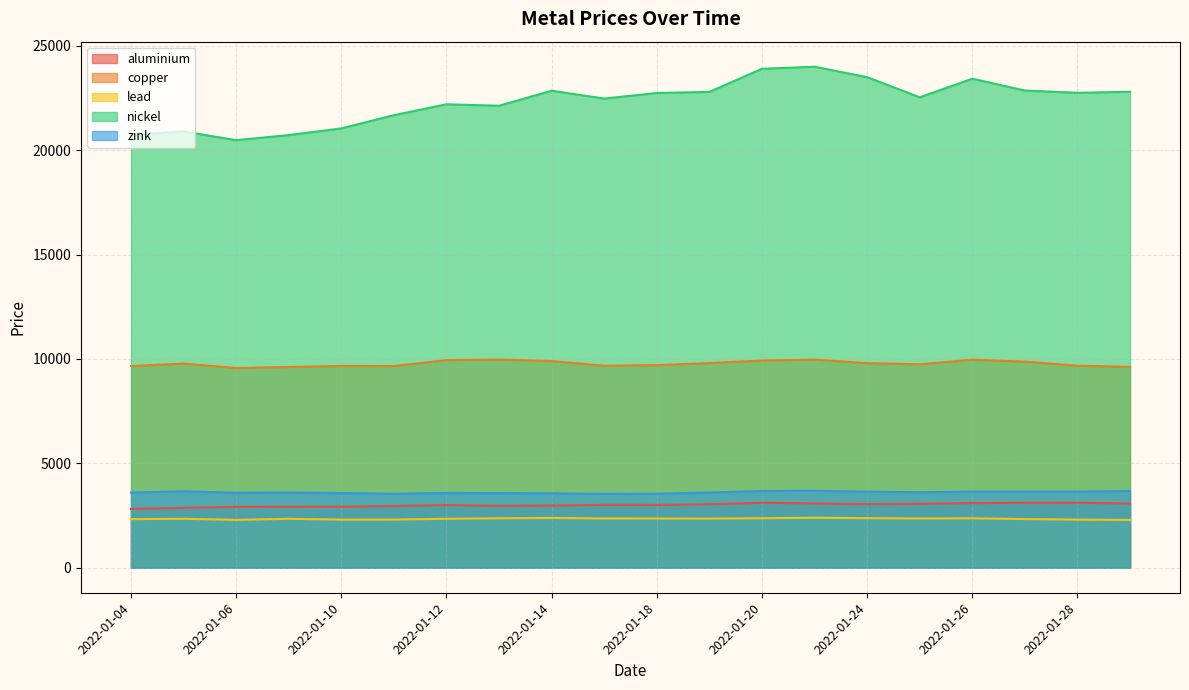

Where is the first local maximum for zink?

2022-01-05